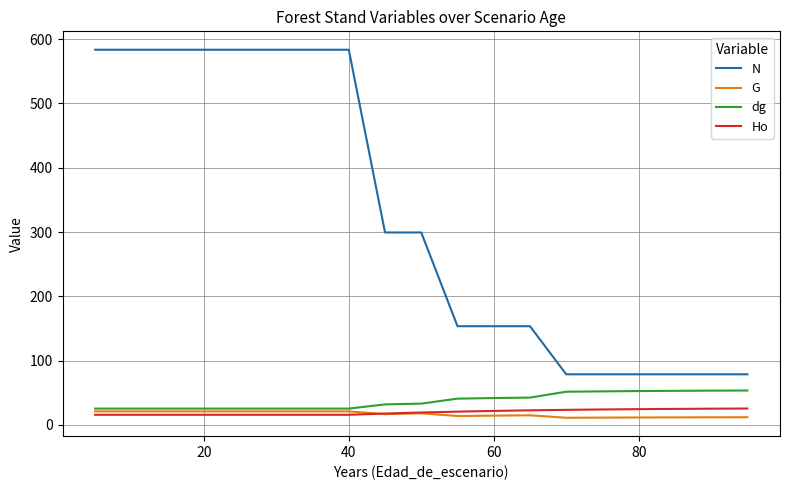

True or false: dg and N intersect in this chart.

False